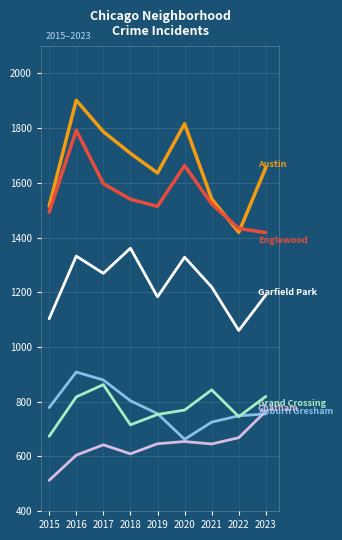

Does the chart have visible grid lines?

Yes